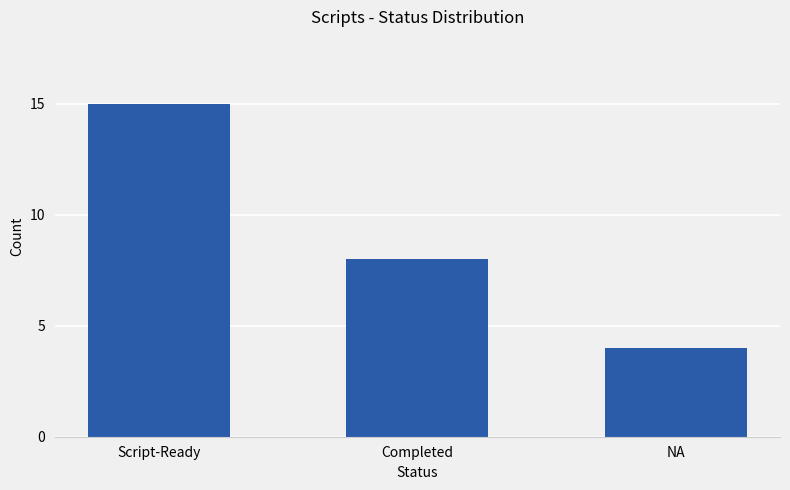

Reading left to right, extract all data points from this chart.

Script-Ready=15	Completed=8	NA=4